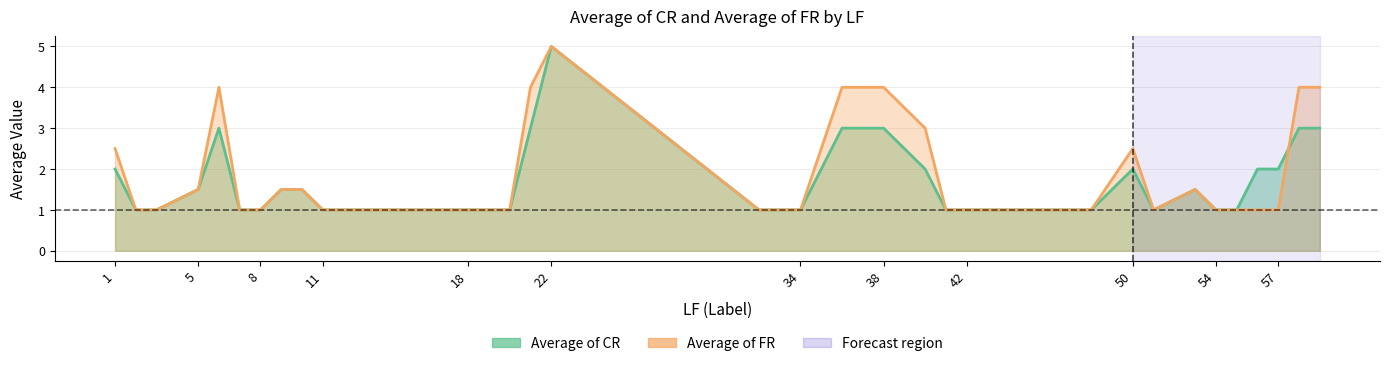

Rank the series by their maximum value, from lowest to highest.

Average of CR, Average of FR